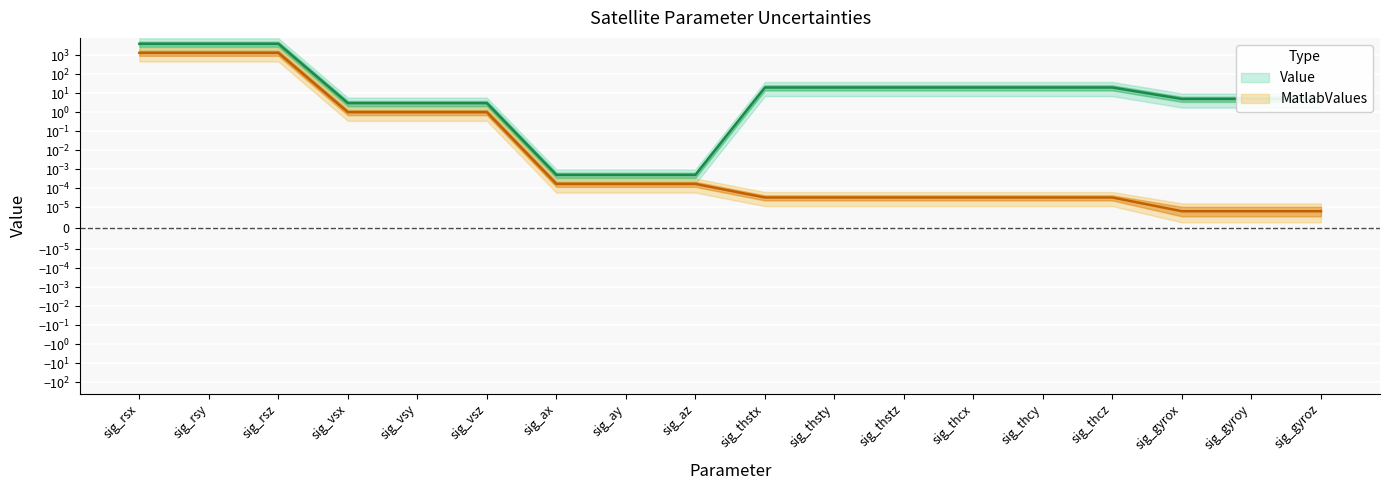

What is the value of the Value point at the 5th from the left?

3.0